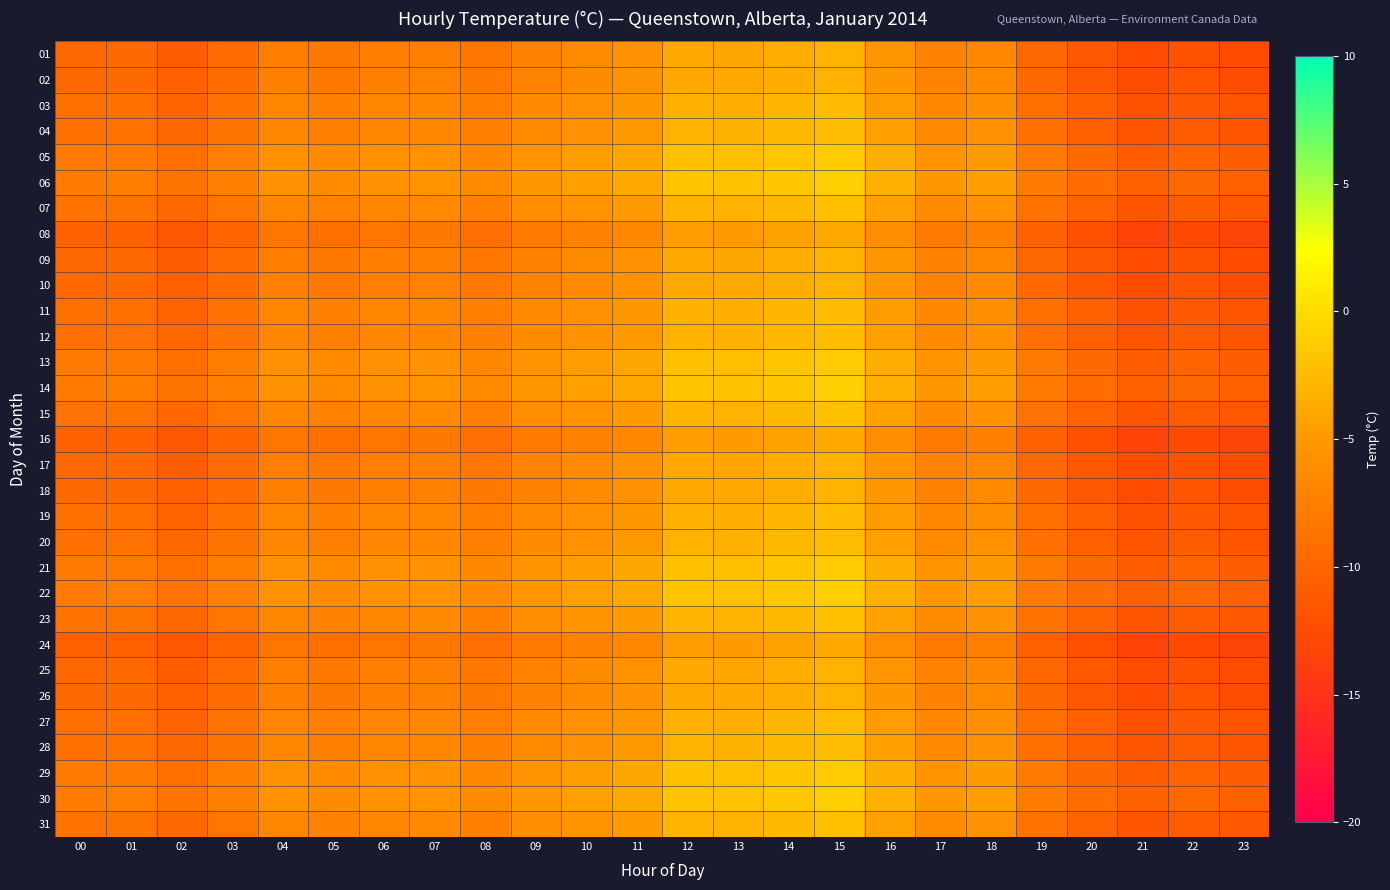

At how many categories does at least one series exceed -3?

4